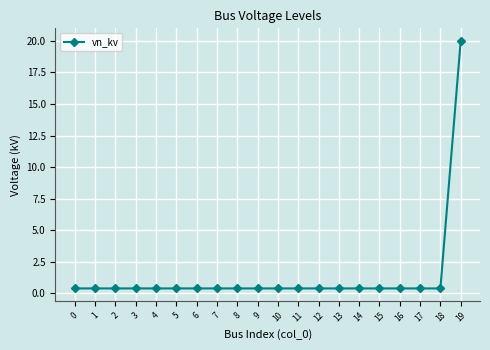

Which category has the highest value across all series?

19